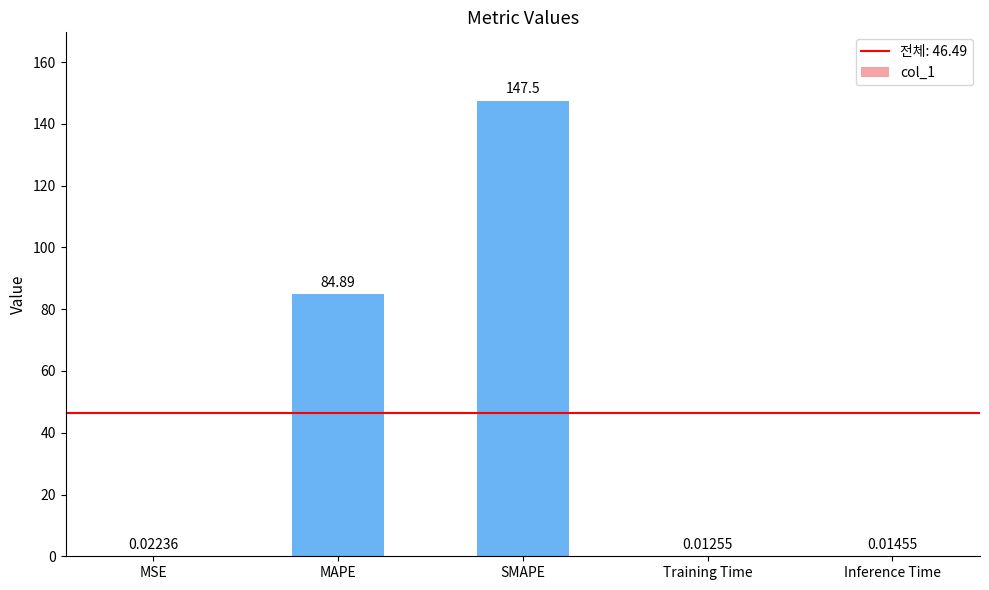

Which label corresponds to the largest value in the chart?

SMAPE